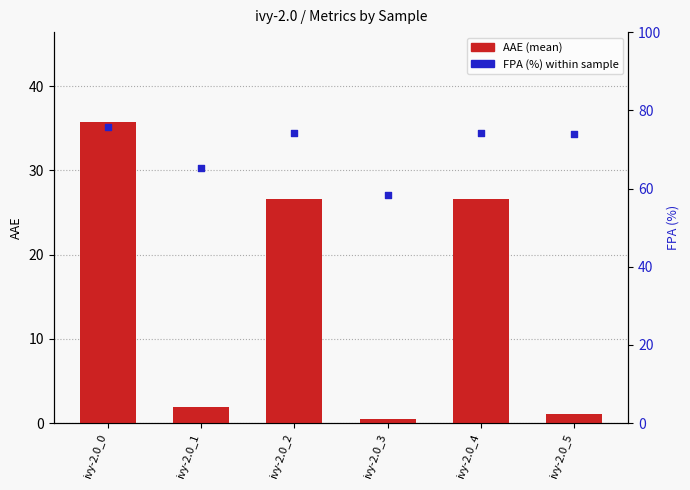

At how many categories does at least one series exceed 25?

6